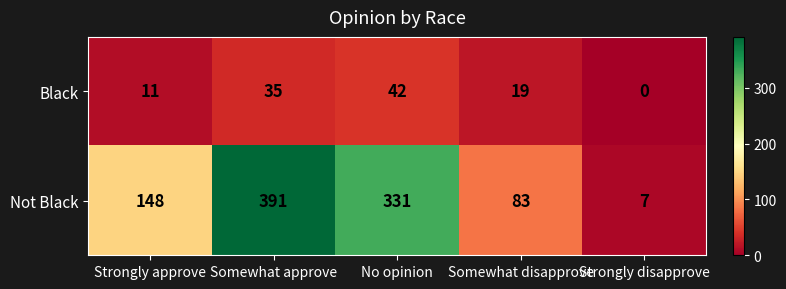

What is the difference between the highest and lowest values at Strongly approve?

137